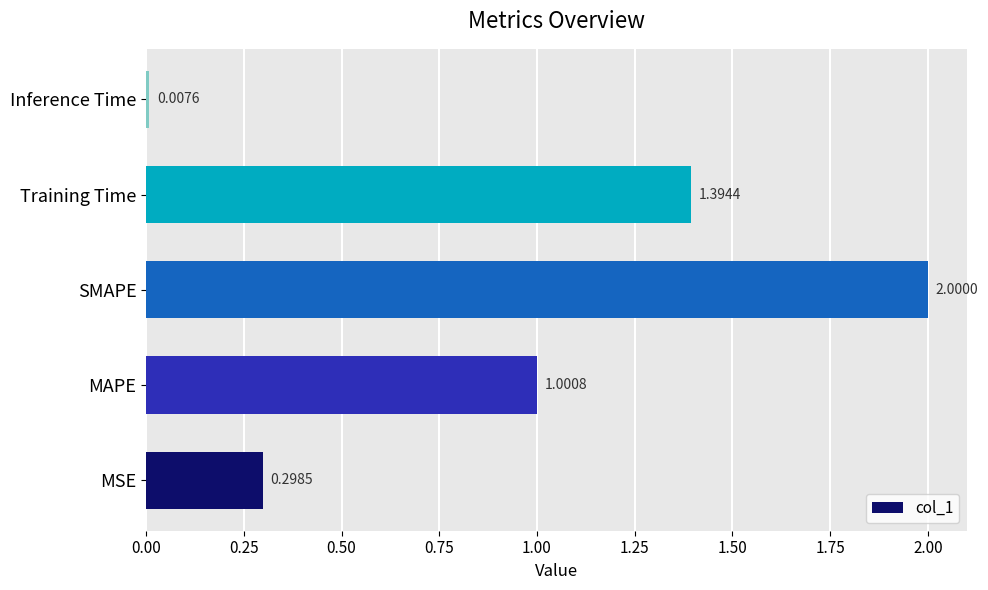

Between Inference Time and SMAPE, which is larger?

SMAPE